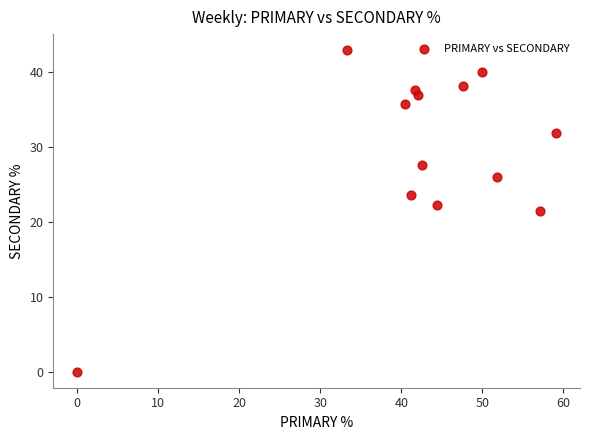

What is the range of Y values (max minus min)?

42.9